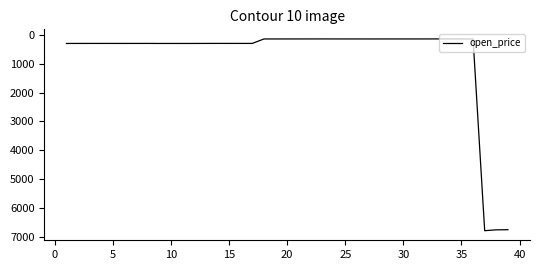

How many lines are shown in the chart?

1